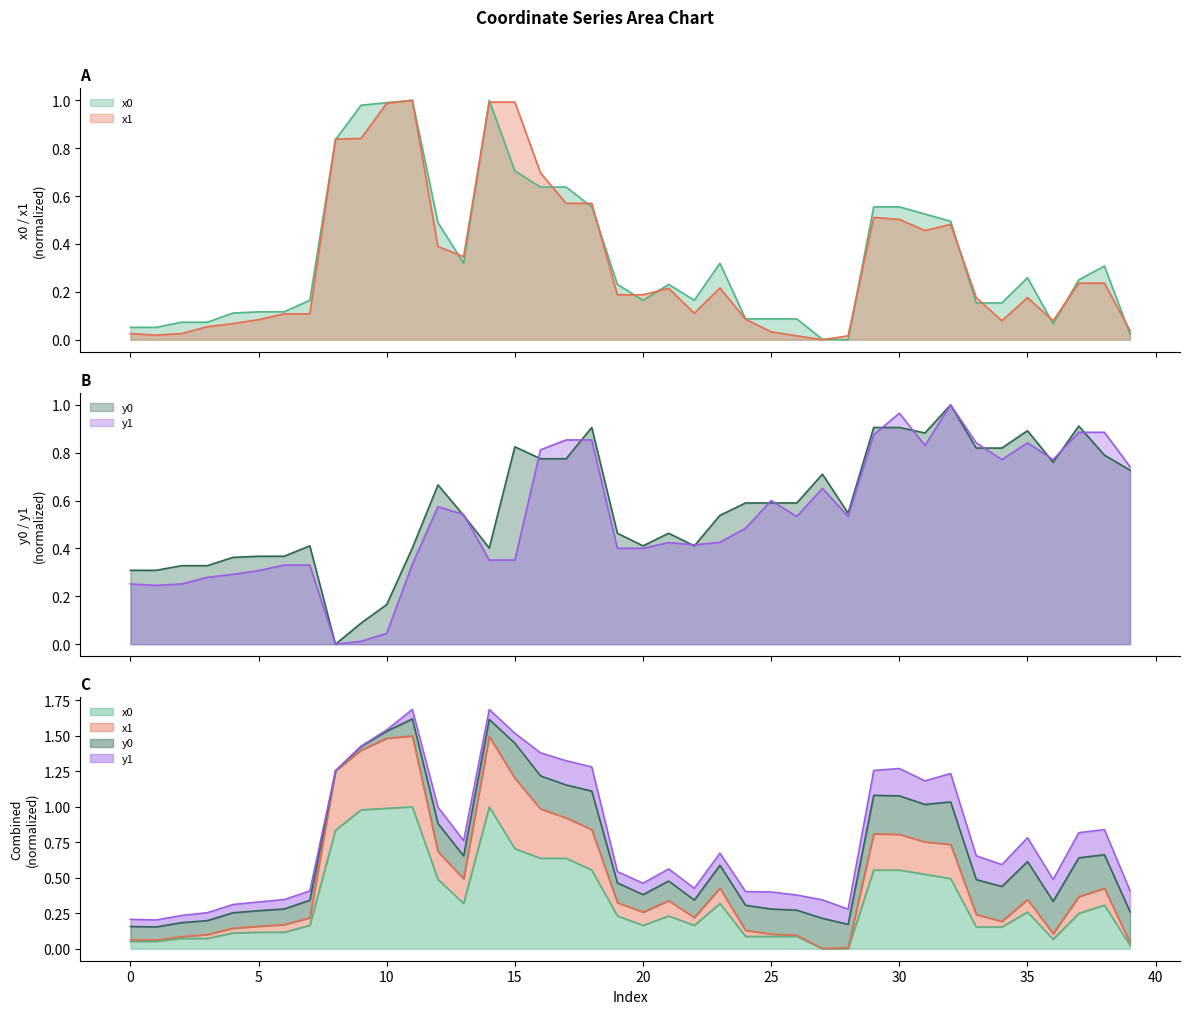

Between 37 and 23, which is larger?

23